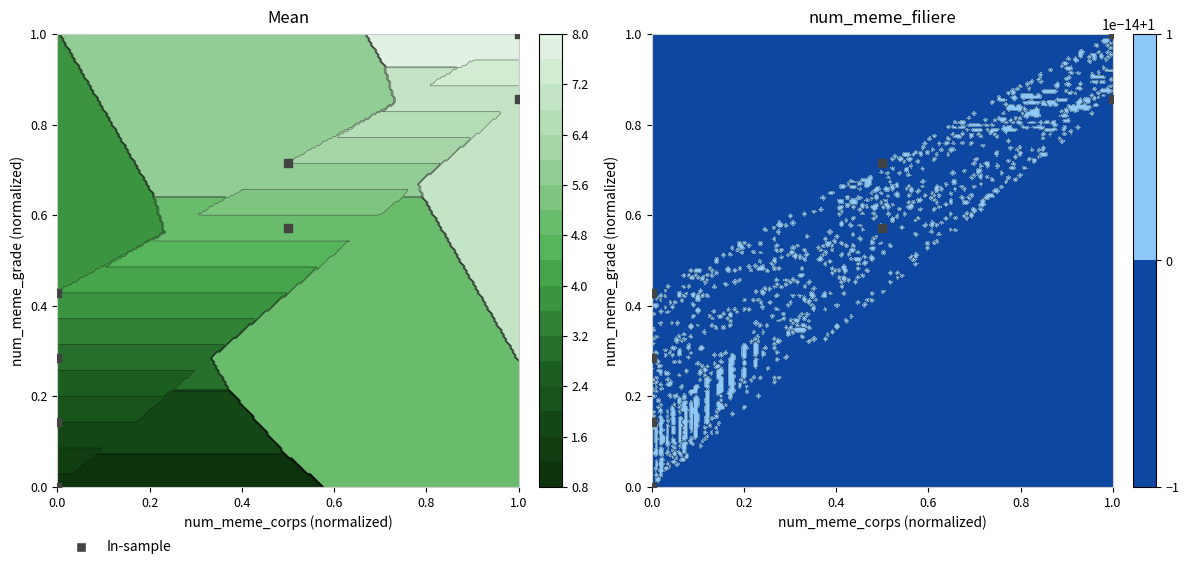

What value does the data have at 0.0?

0.3